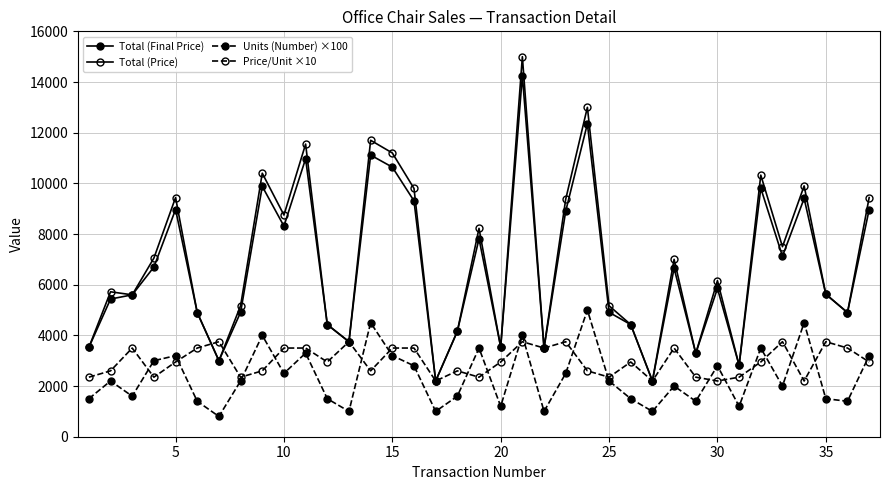

How many interior local valleys does the Price/Unit ×10 series have?

11